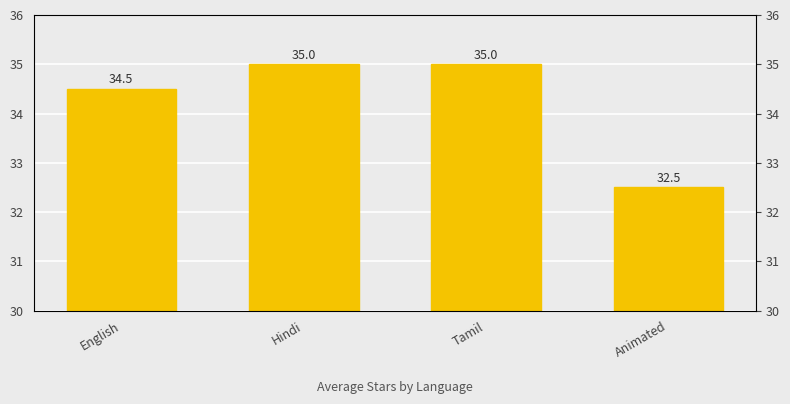

What value does the data have at Tamil?

35.0